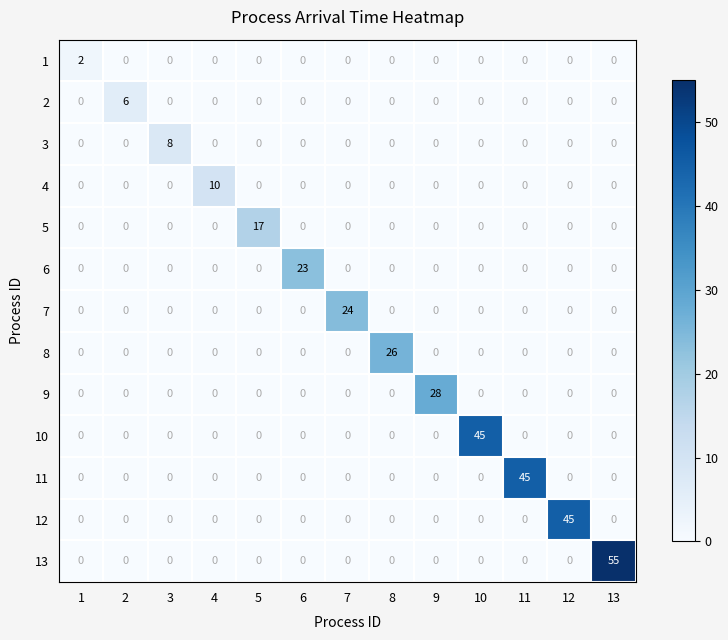

At which label does 11 reach its peak?

11